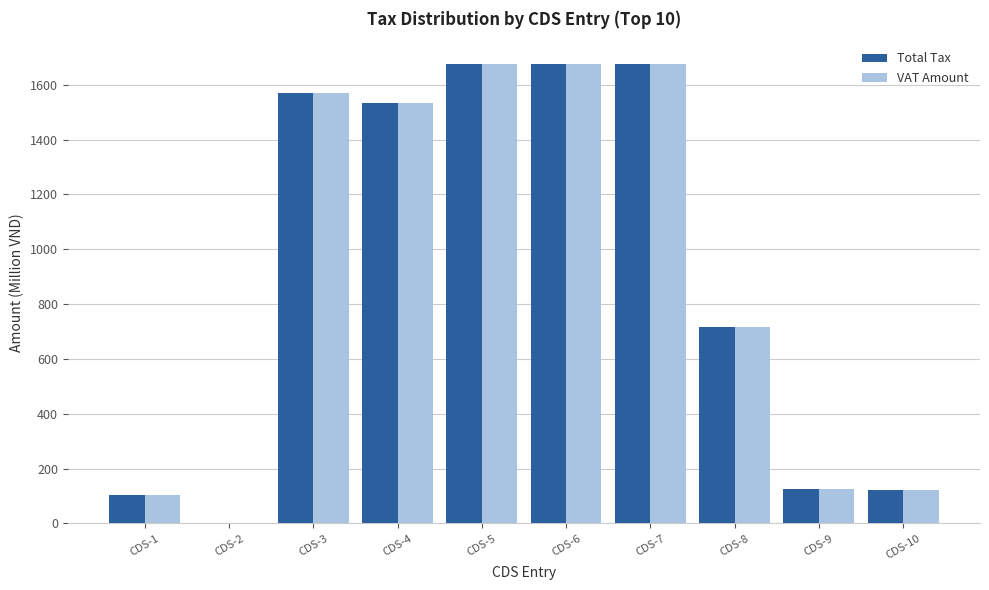

How many values in the VAT Amount series exceed 1533?

5